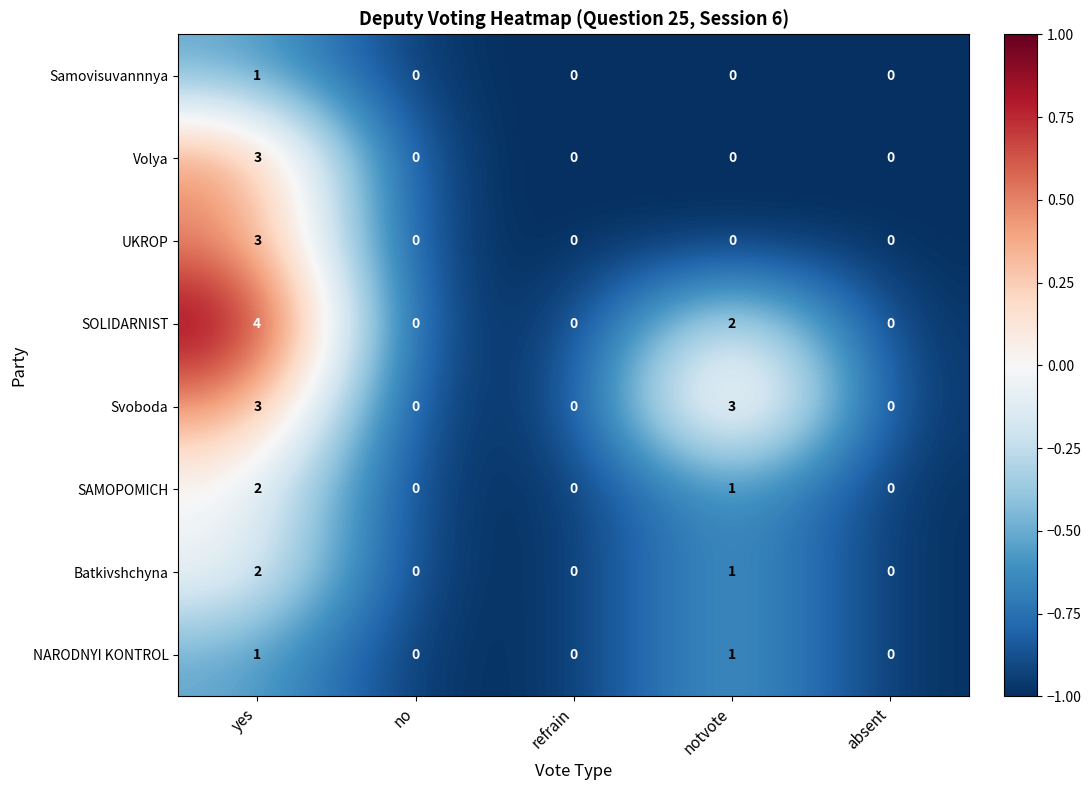

What is the difference between the Svoboda values at refrain and notvote?

3